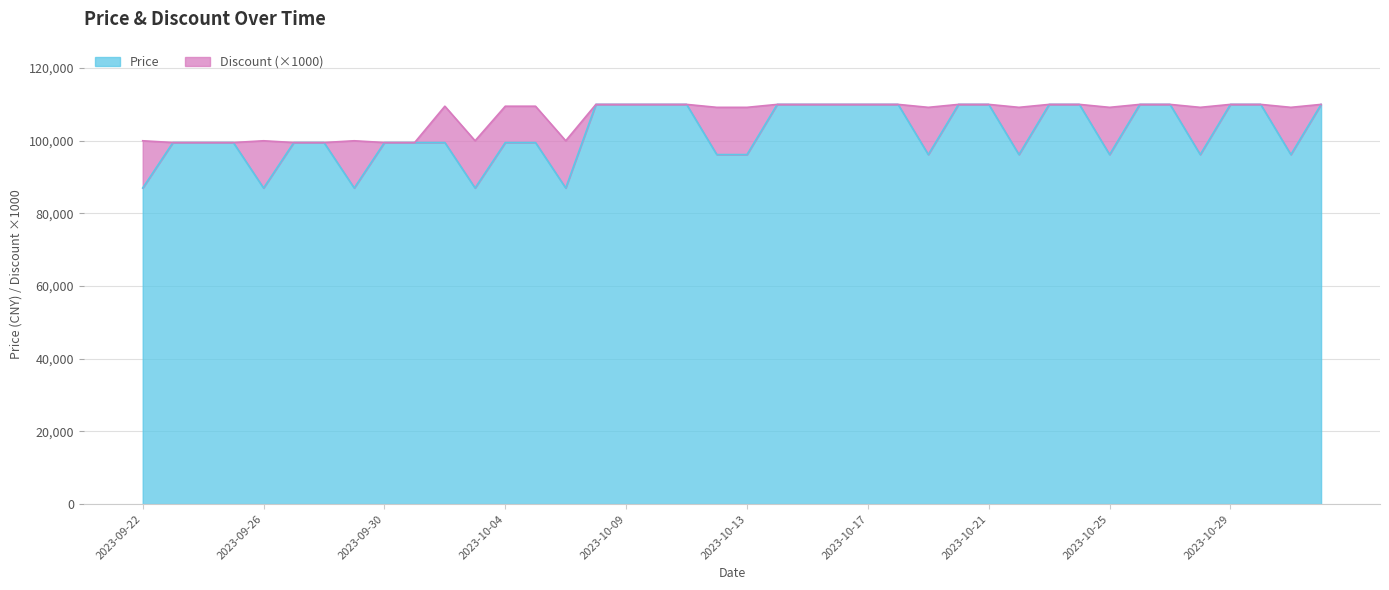

Does the chart display data point markers on the line(s)?

No